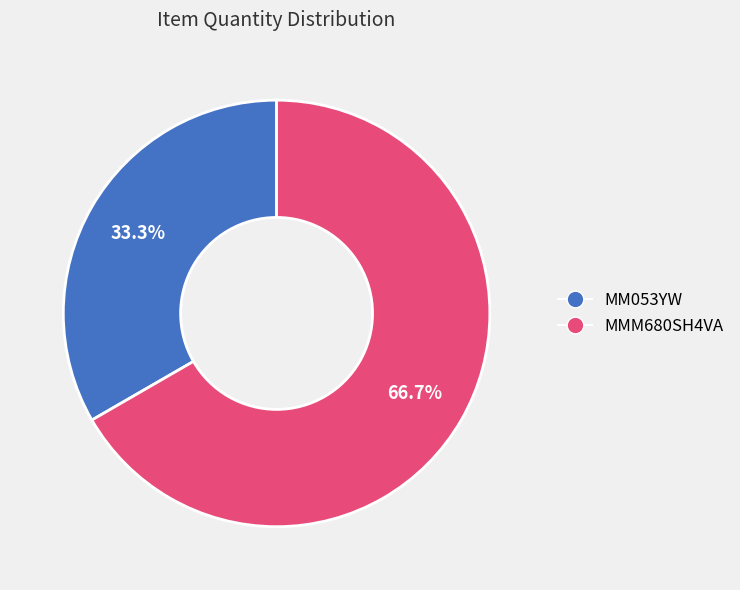

What percentage is the MMM680SH4VA slice, to the nearest percent?

67%